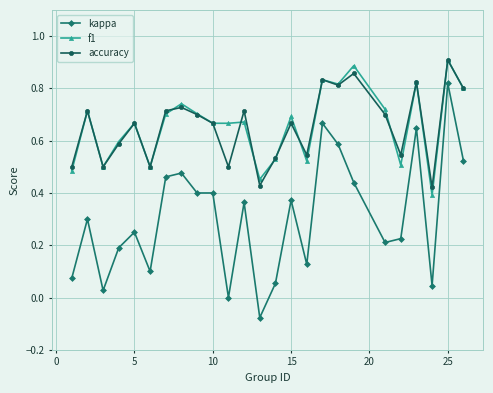

True or false: kappa and f1 cross at least once.

False